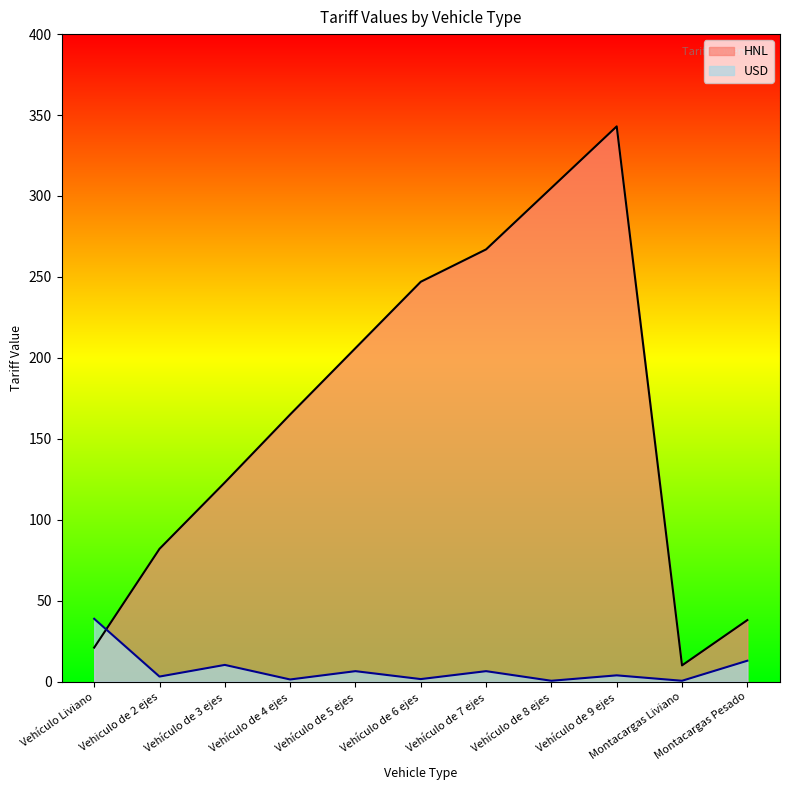

How many series are shown in this chart?

2